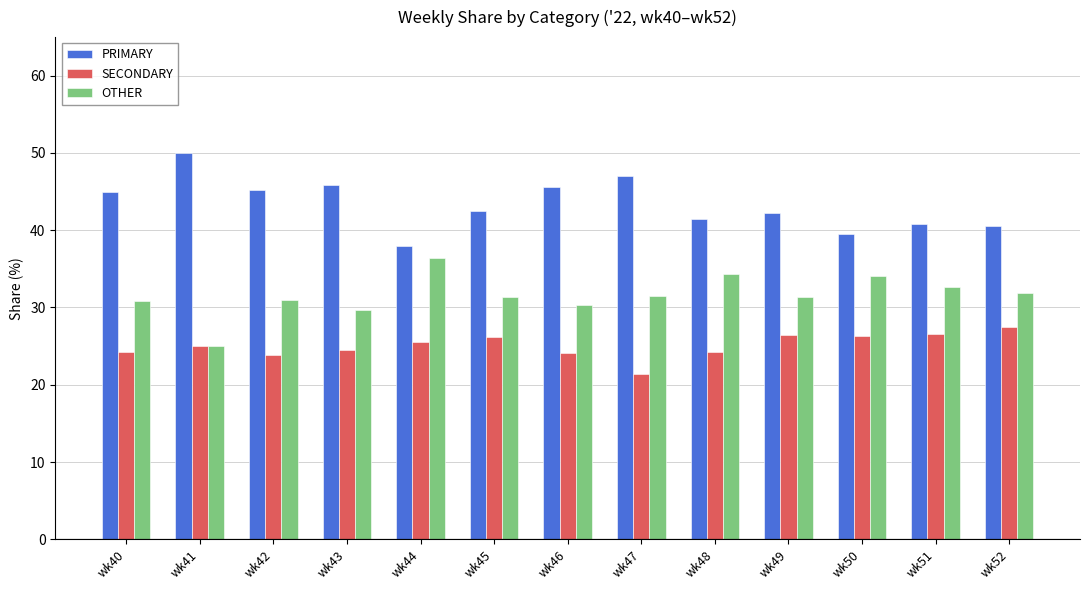

True or false: OTHER has a value of 41.4 at wk49.

False